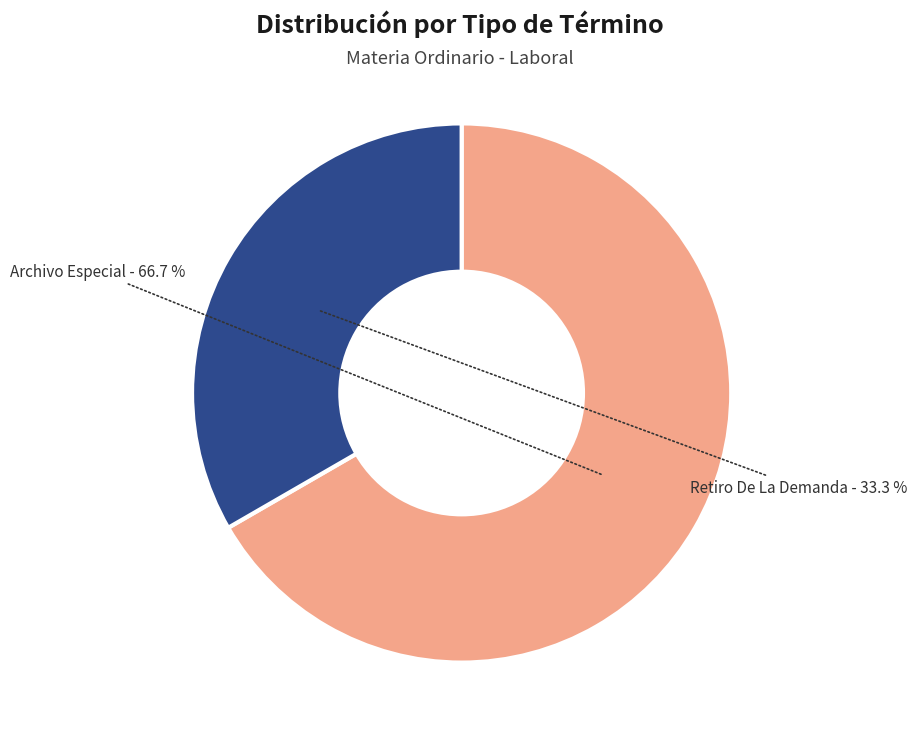

How many slices are in this pie chart?

2